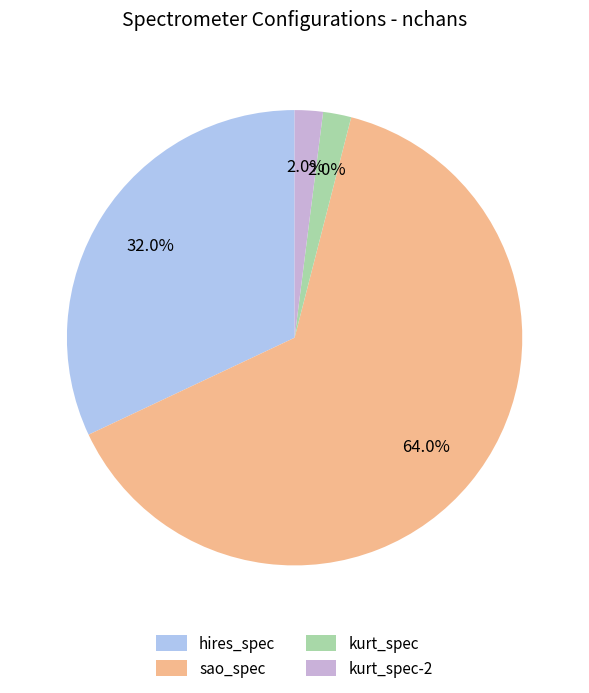

What is the largest slice in the pie chart?

sao_spec